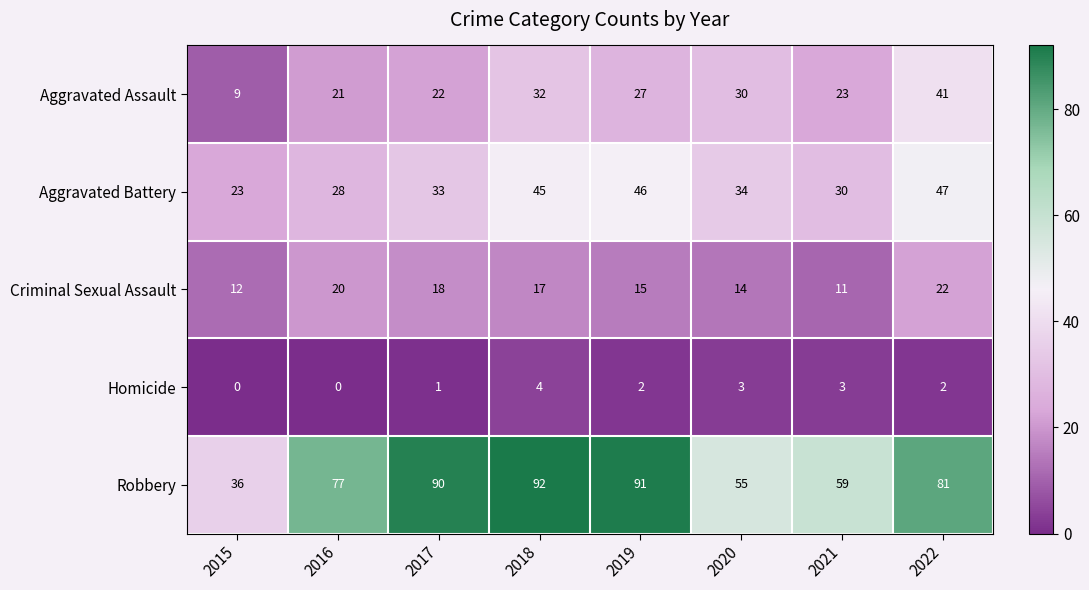

Rank the series by their maximum value, from lowest to highest.

Homicide, Criminal Sexual Assault, Aggravated Assault, Aggravated Battery, Robbery